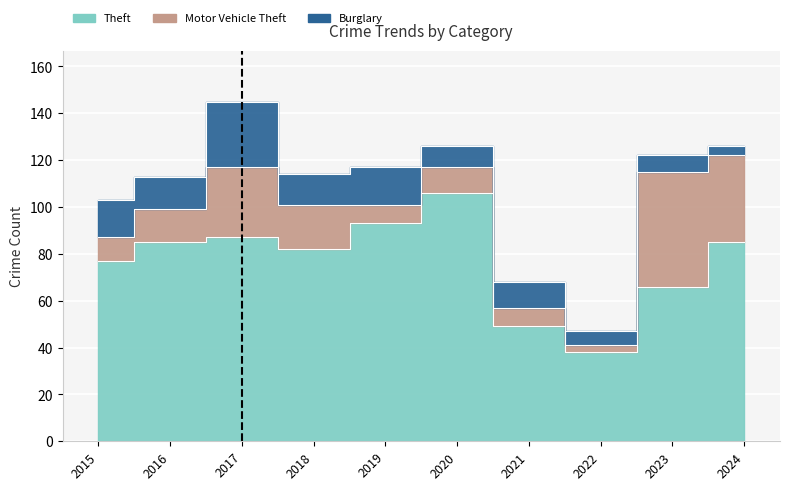

True or false: Motor Vehicle Theft and Burglary cross at least once.

True